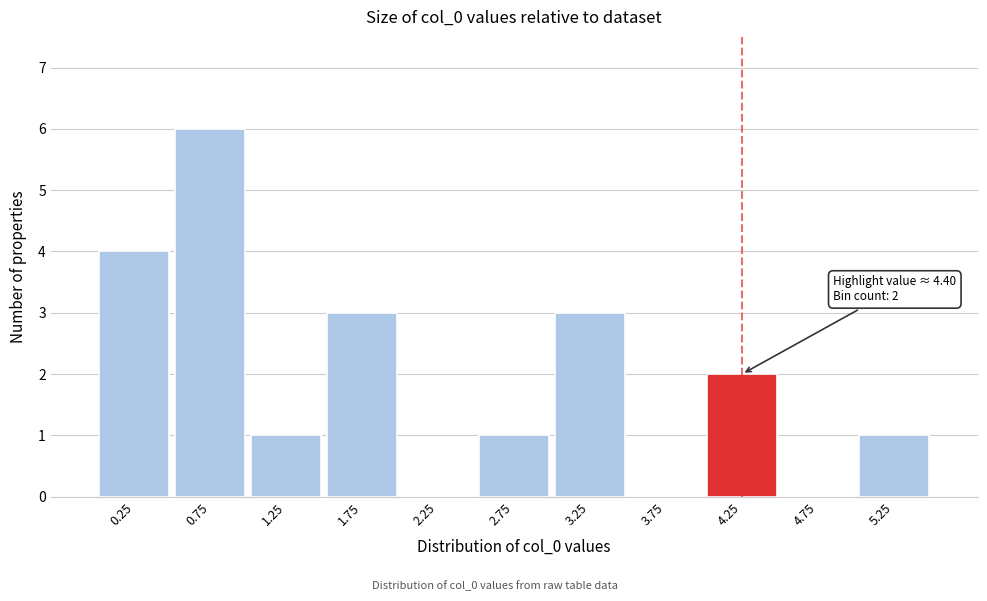

Which range on the x-axis has the tallest bar?

0.5 to 1.0